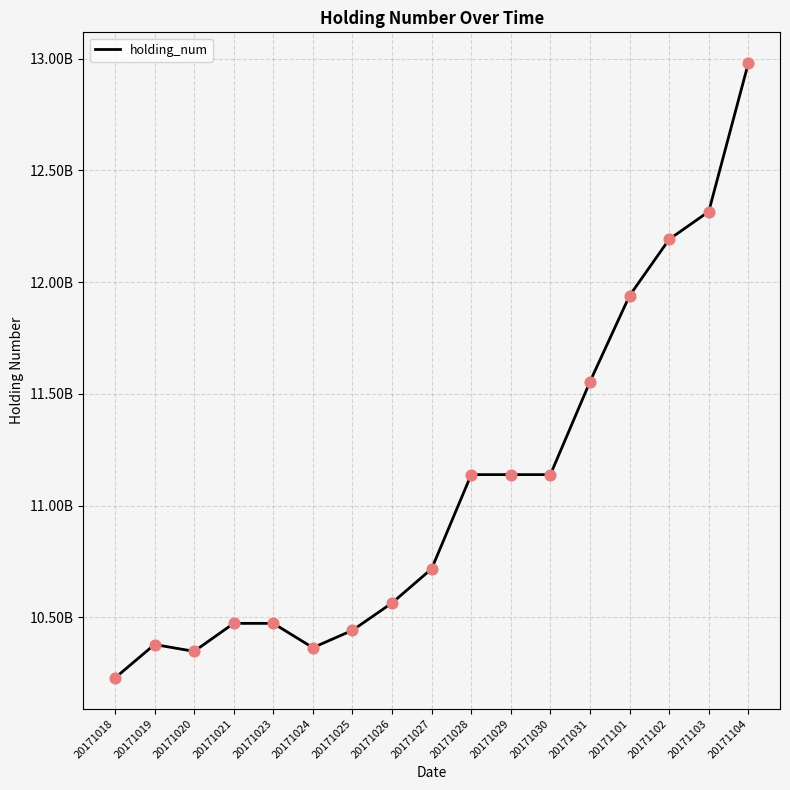

What is the change in value from 20171030 to 20171102?

+105280000